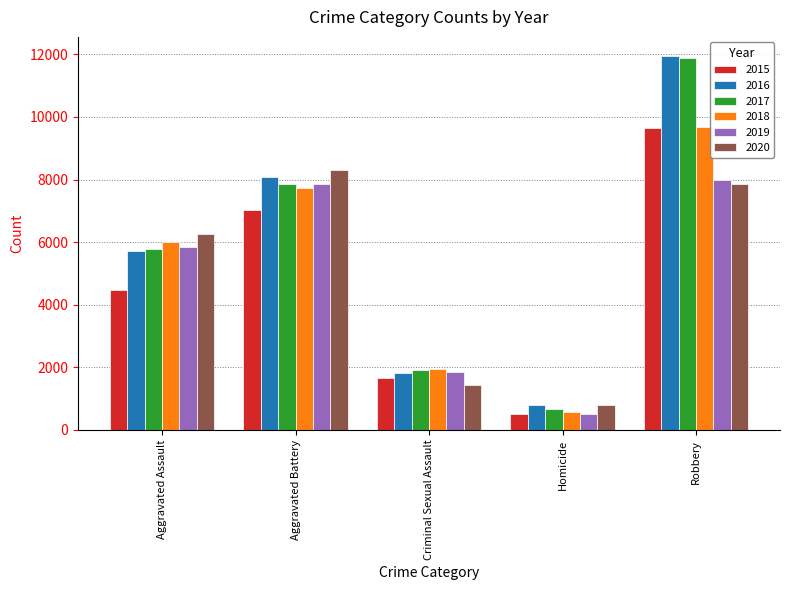

Which series has the largest range (max minus min)?

2017